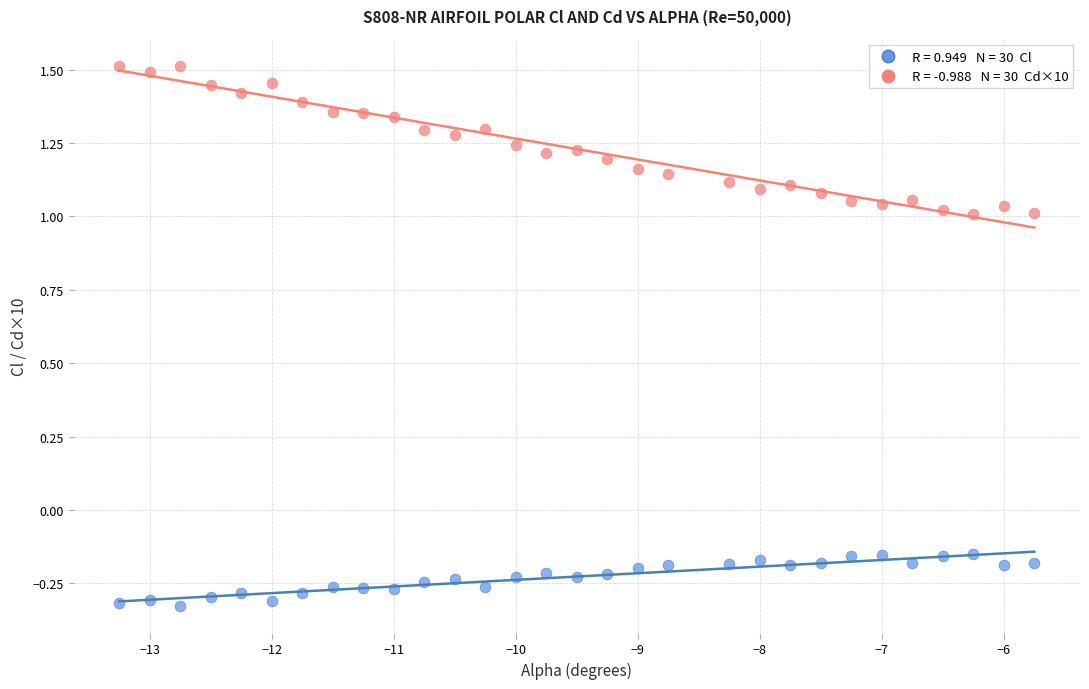

Across all data points, what is the range of Y values (max minus min)?

1.8